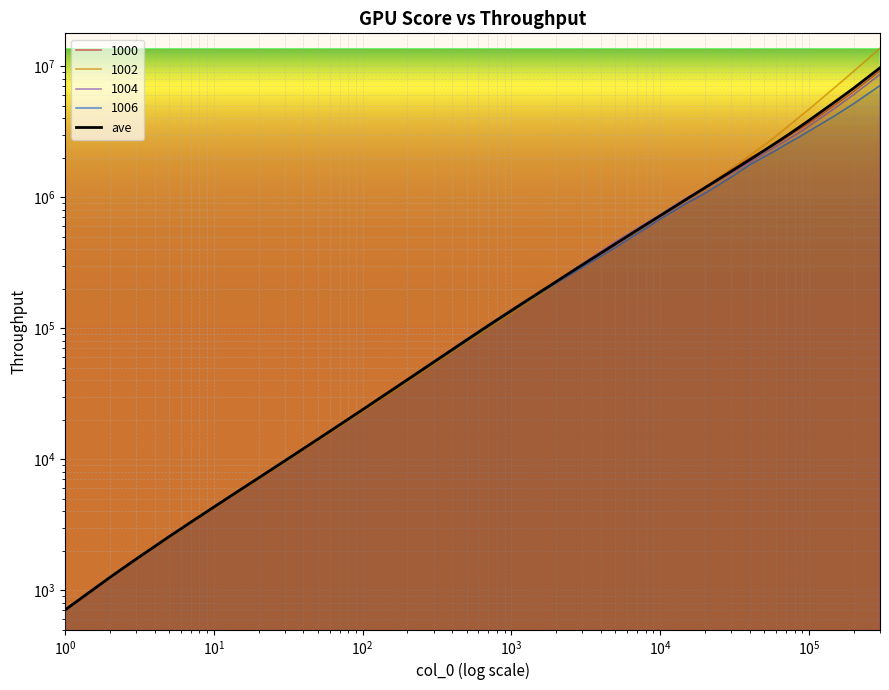

Reading left to right, what are all the values shown in this chart?

706.4	1251.2	1726.3	2560.6	3301.1	4309.2	5819.7	7194.0	9710.7	14206.1	18275.0	23899.8	32503.8	40422.2	55072.6	81278.9	104770.9	136496.6	183749.0	226707.1	304724.2	440121.0	560626.4	722028.1	964150.5	1181908.8	1575260.0	1933741.2	2272762.5	2600057.5	2919637.5	3235897.5	3547603.8	3856118.8	5357305.0	6808390.0	9712325.0